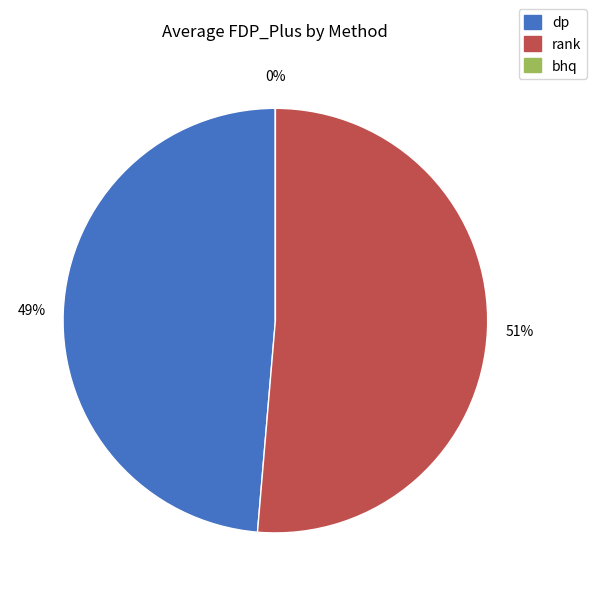

How many segments does this pie chart have?

3